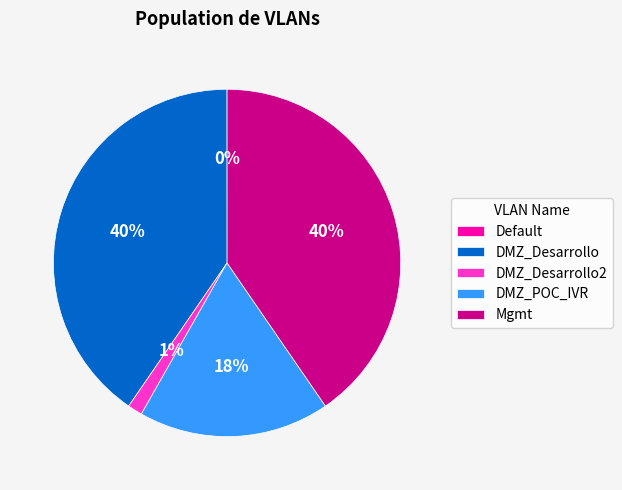

Do DMZ_Desarrollo2 and DMZ_Desarrollo together represent more than half of the pie?

No